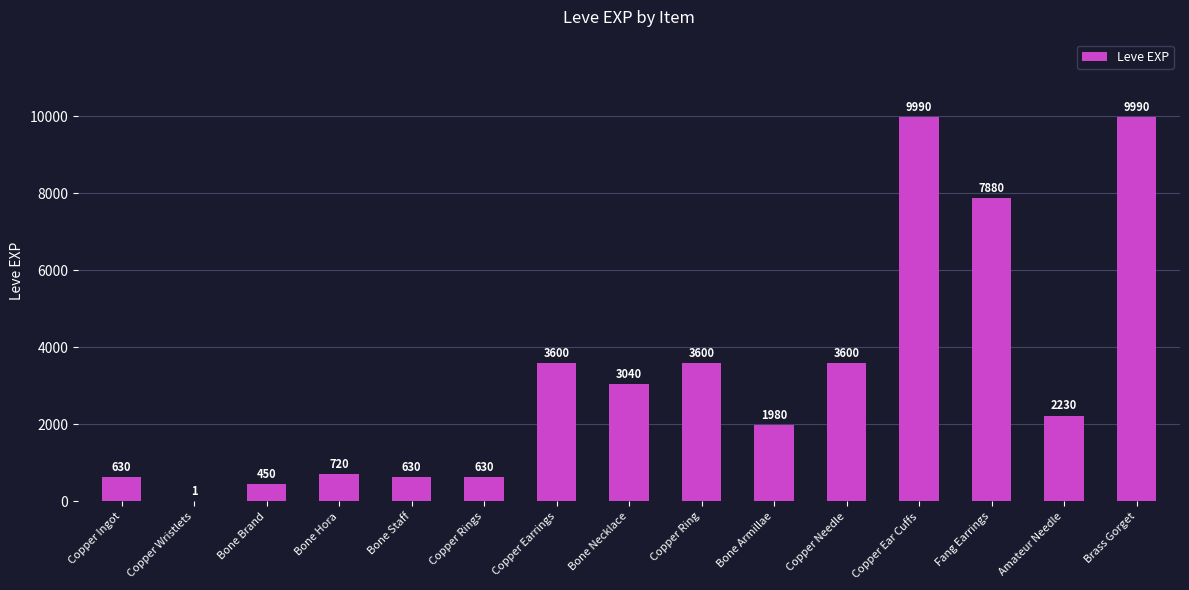

What is the greatest value displayed?

9990